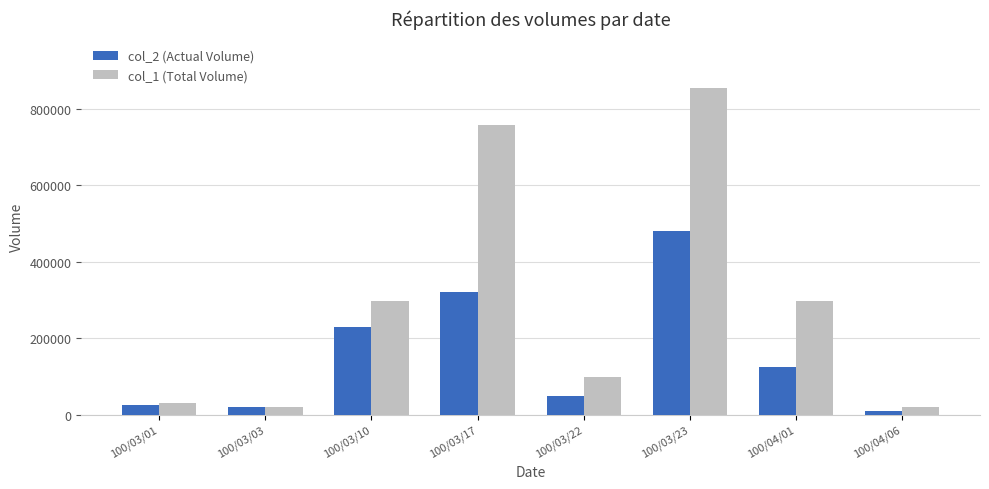

How many values in the col_2 (Actual Volume) series are below 123750?

4